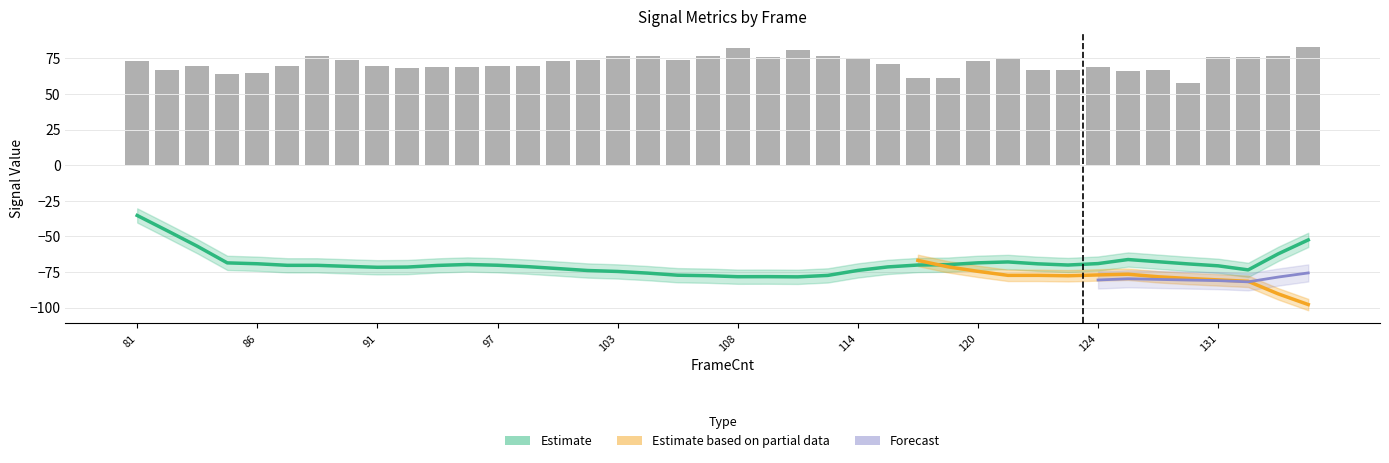

The SNR series shows 20.8 at 94. True or false?

False